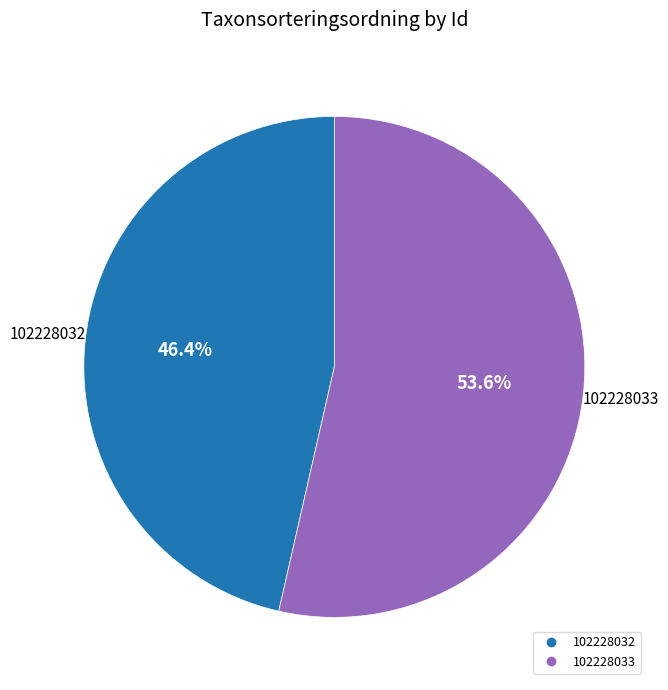

What is the ratio of the value at 102228033 to the value at 102228032?

1.2